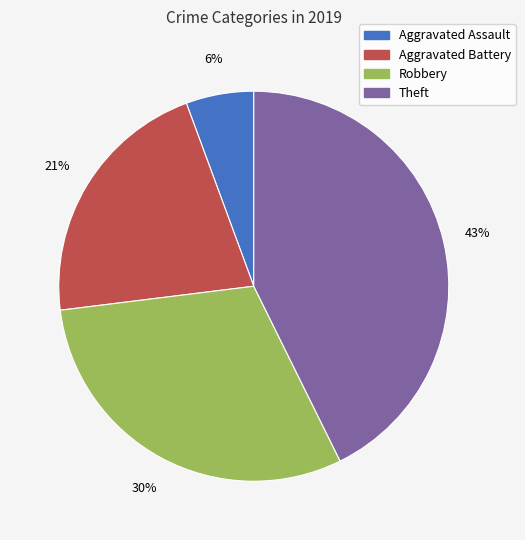

Is there a majority slice in this chart?

No